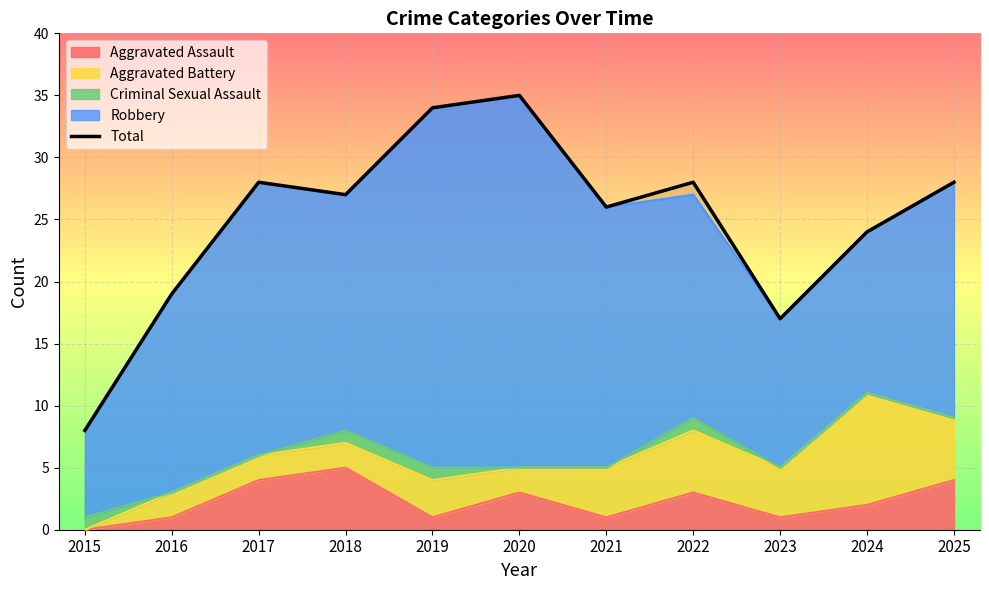

Where is the first local minimum?

2018